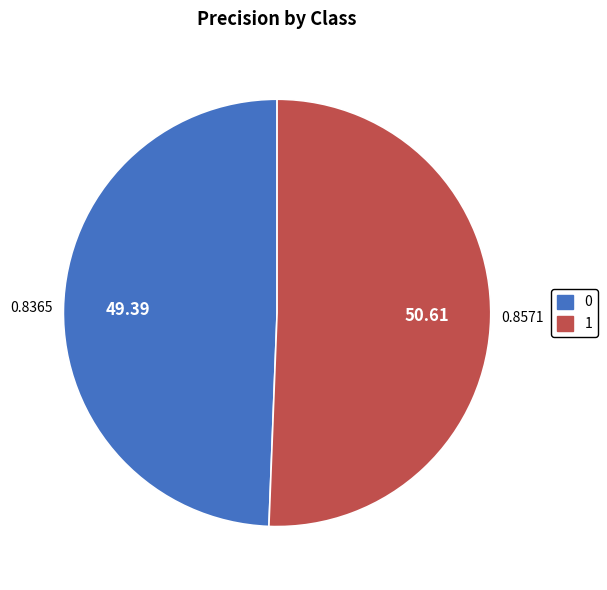

Do 0 and 1 together represent more than half of the pie?

Yes